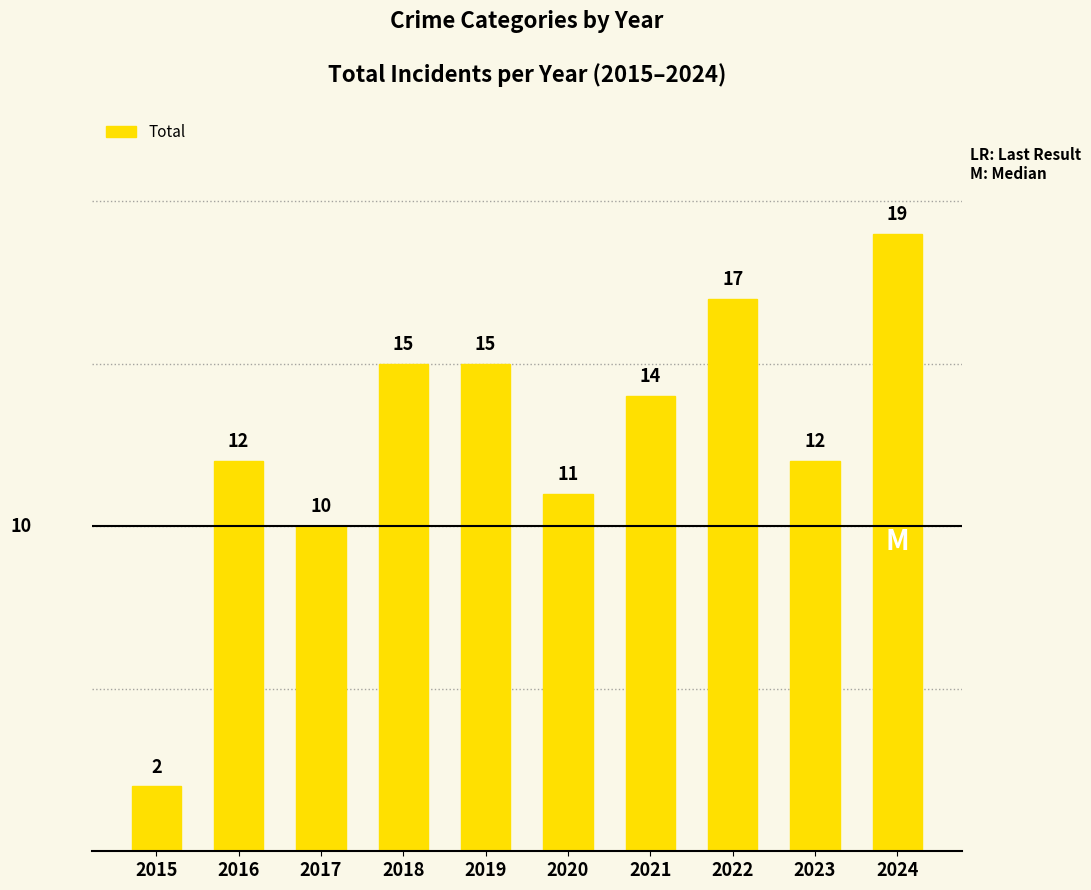

Which category has the highest value across all series?

2024